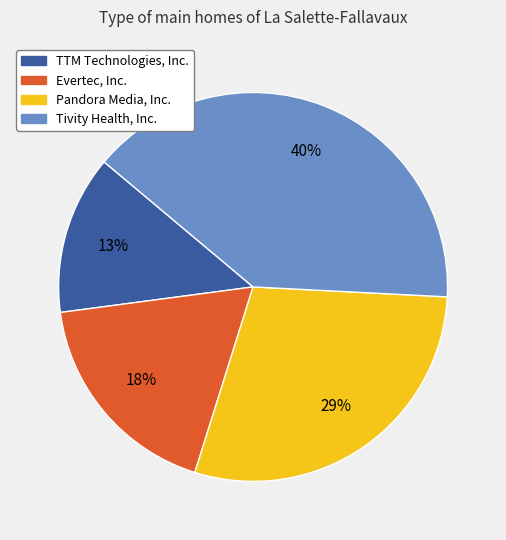

Do Evertec, Inc. and Tivity Health, Inc. together represent more than half of the pie?

Yes